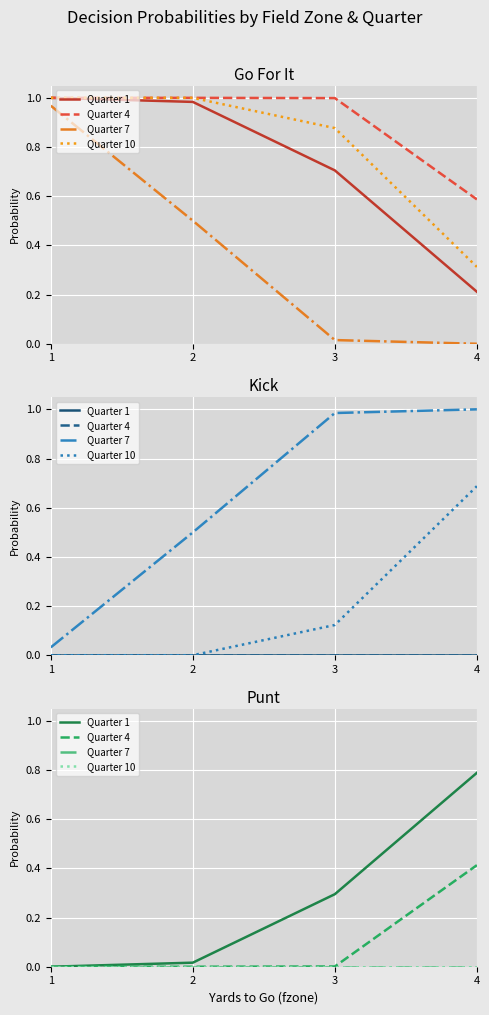

How many data points does each series have?

4